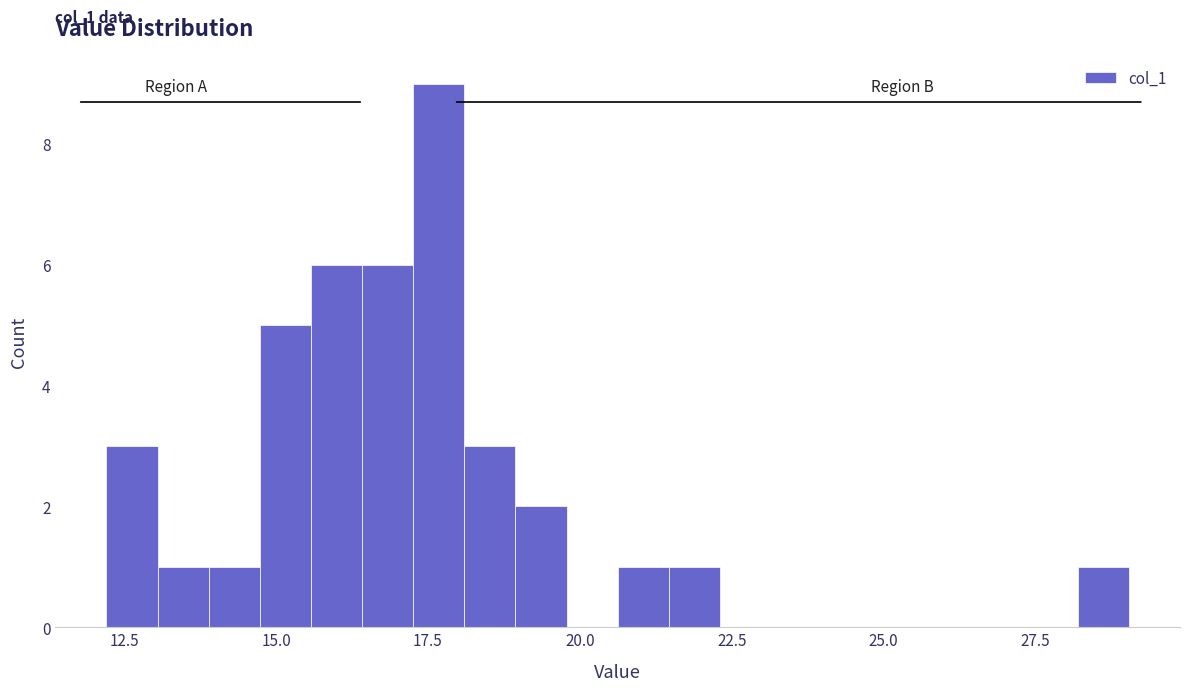

Read against the x-axis, roughly where is the centre of the tallest bar?

17.5